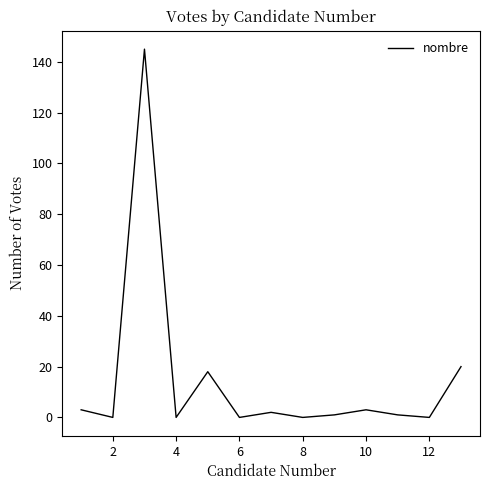

What is the difference between the maximum and minimum values?

145